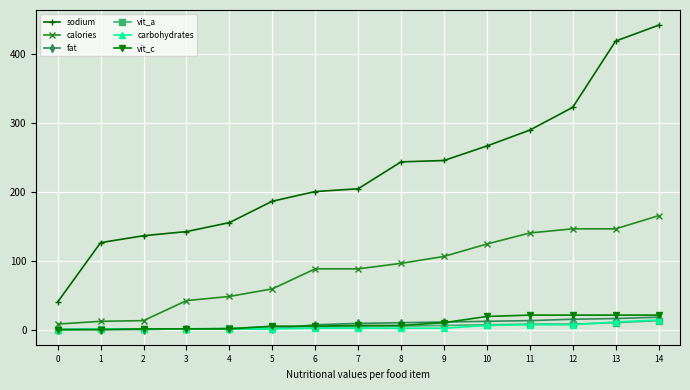

Which series changed the most between 10 and 14?

sodium